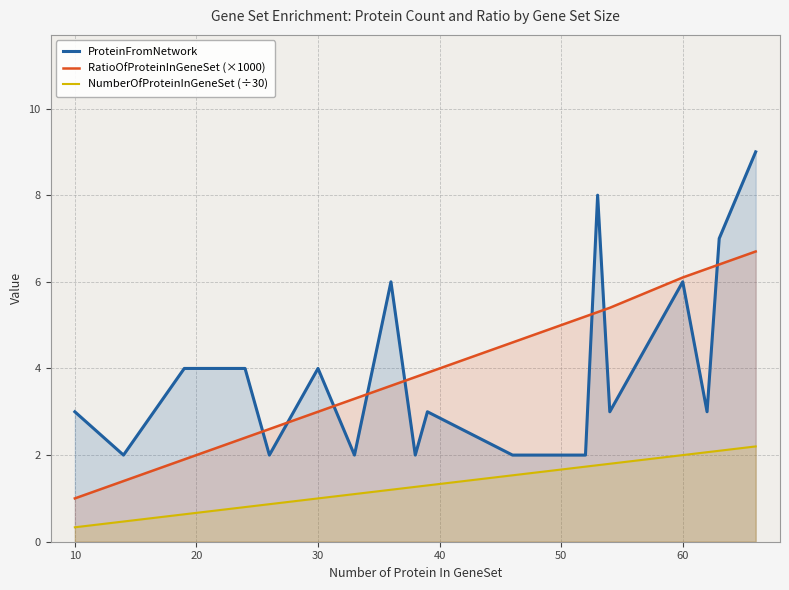

Read the RatioOfProteinInGeneSet (×1000) value at 10.

1.0